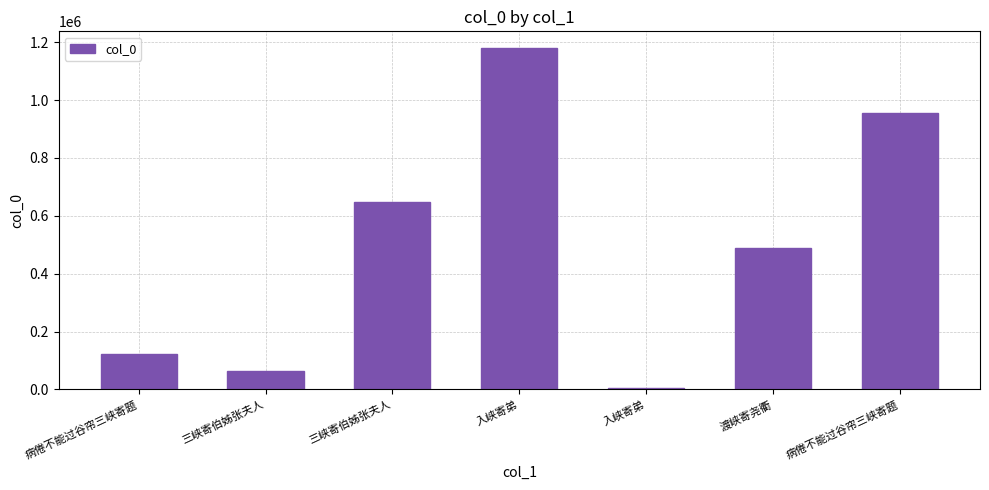

What is the smallest value displayed?

4450